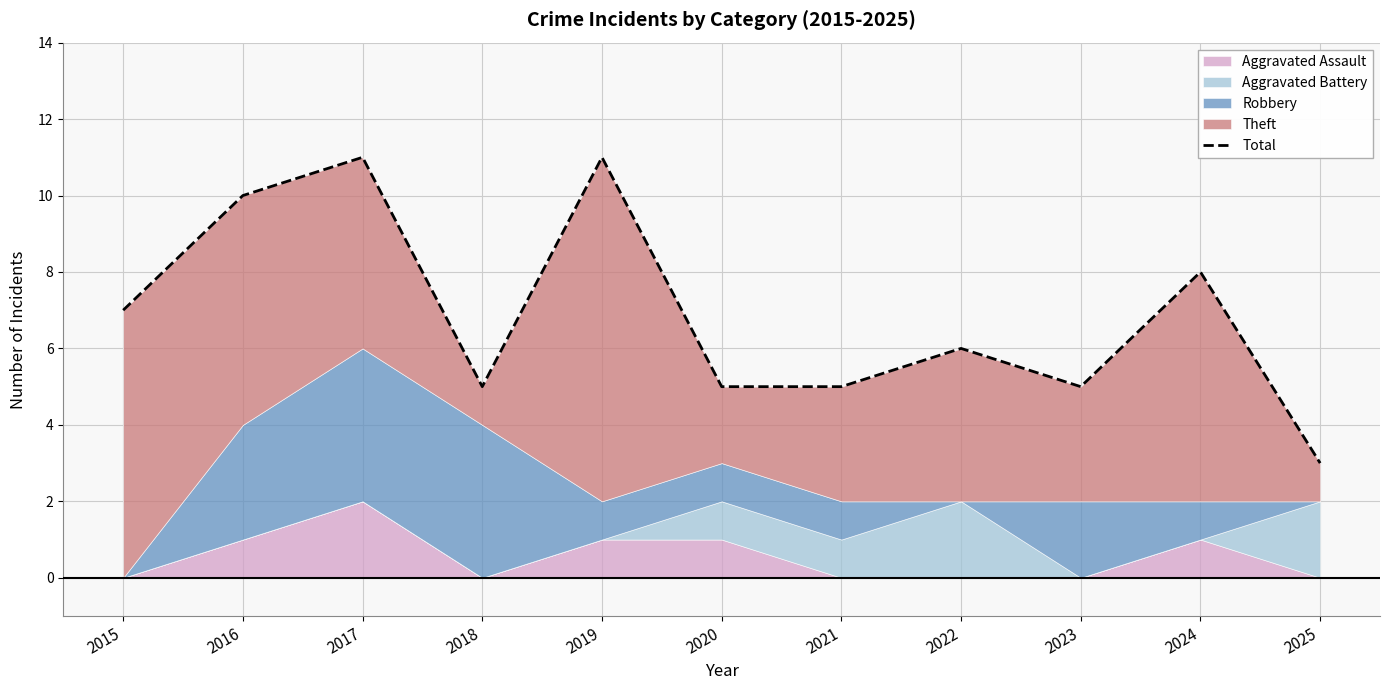

What is the greatest value displayed?

11